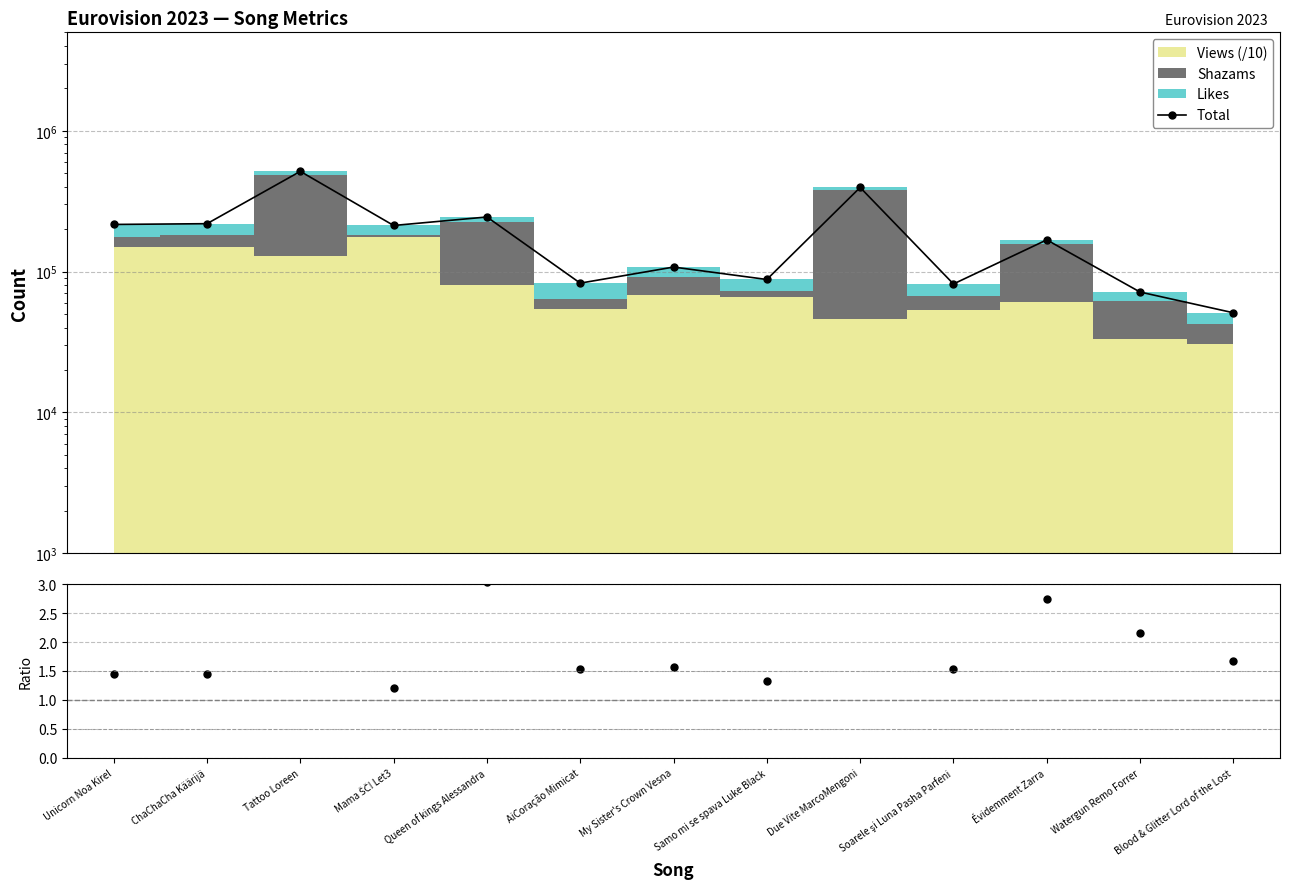

What is the spread (max minus min) of values at Soarele şi Luna Pasha Parfeni?

81658.3